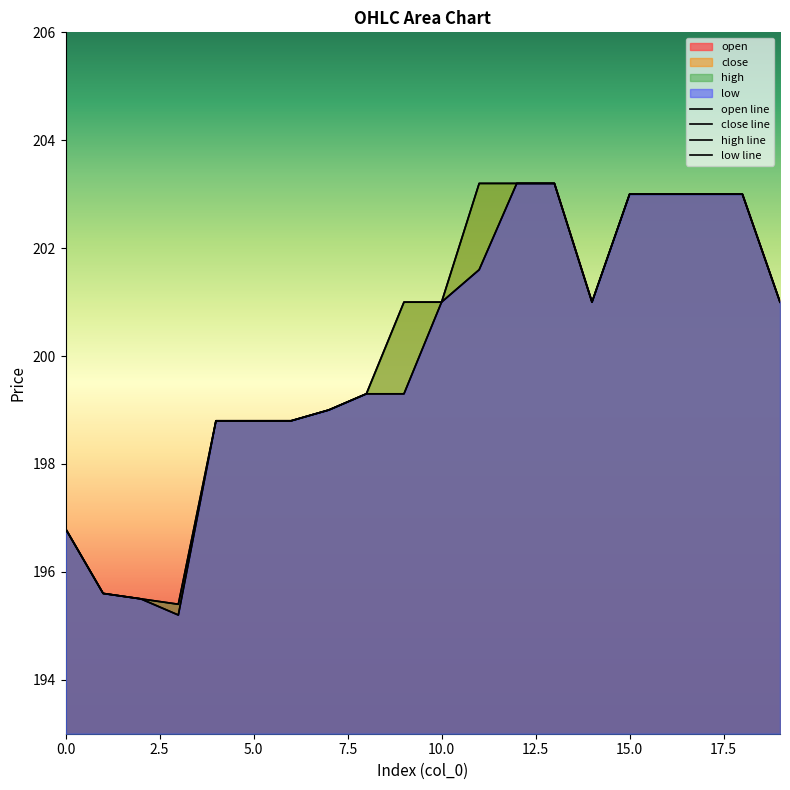

True or false: high has more than 1 interior local peaks.

False